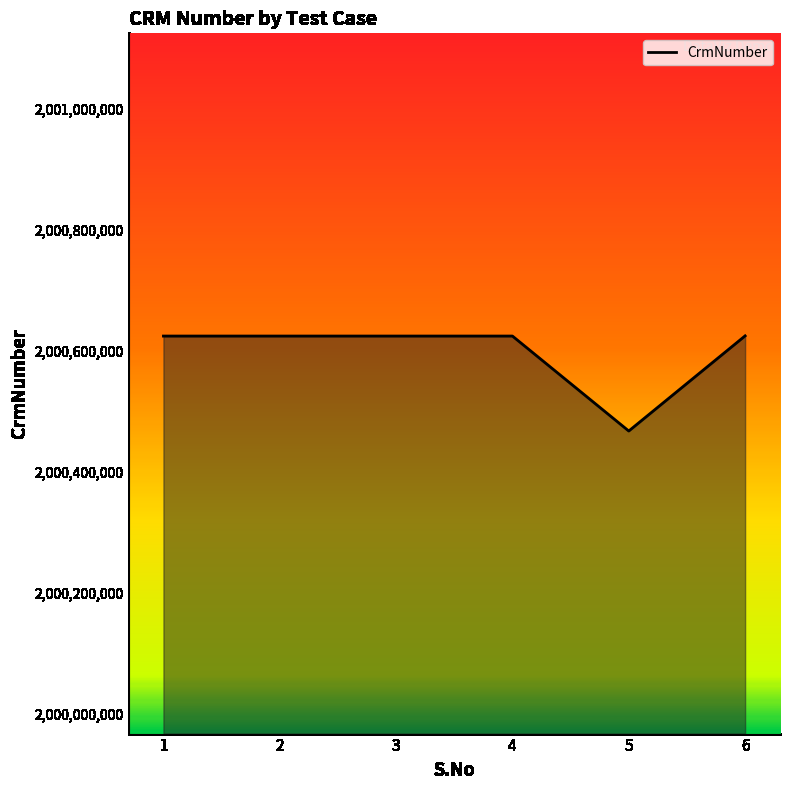

Approximately how many times larger is the value at 1 compared to 3?

1.0